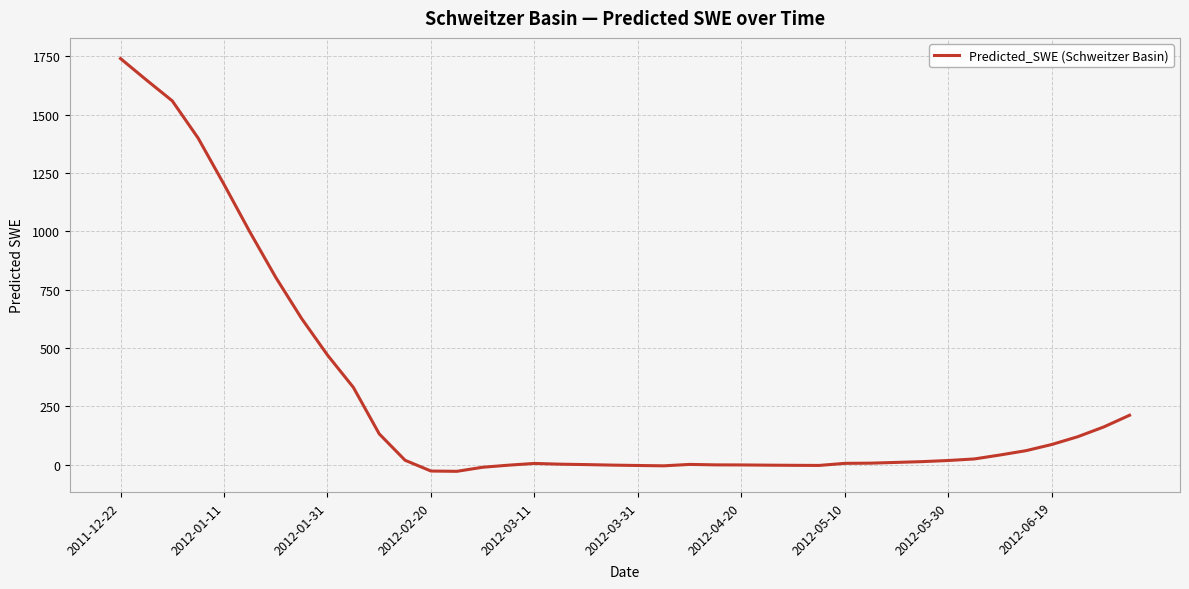

What is the maximum value shown in the chart?

1739.9